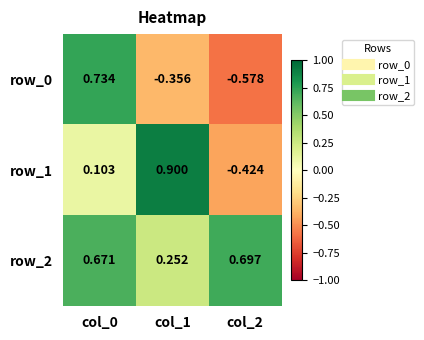

List the series in order of their overall mean, lowest first.

row_0, row_1, row_2